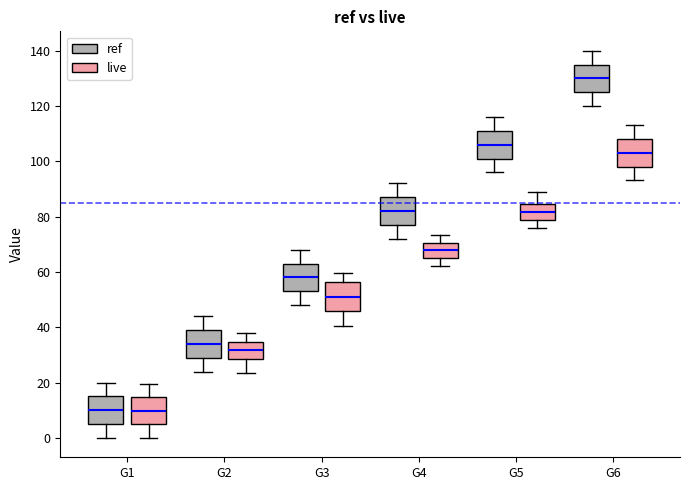

Which box has the highest median line?

G6 (ref)